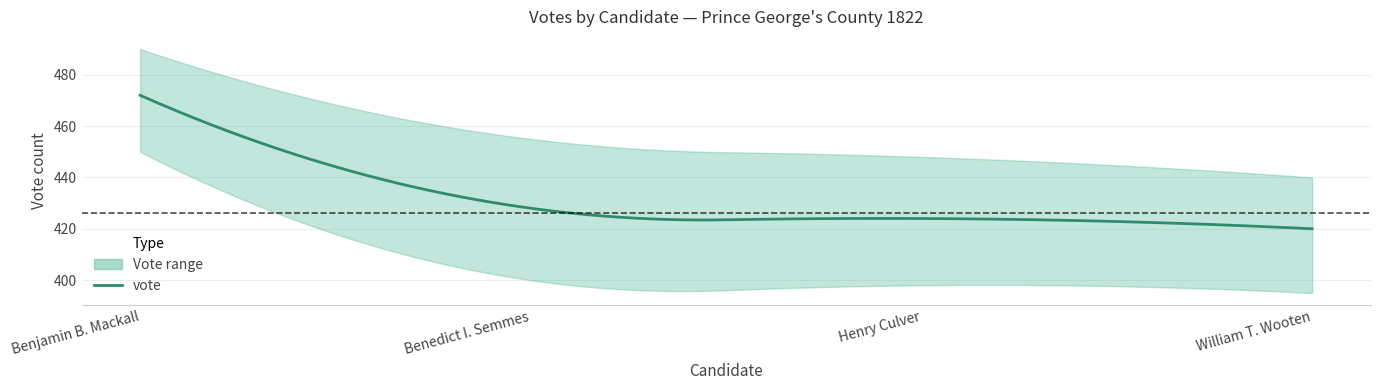

Which has a higher value, Henry Culver or William T. Wooten?

Henry Culver